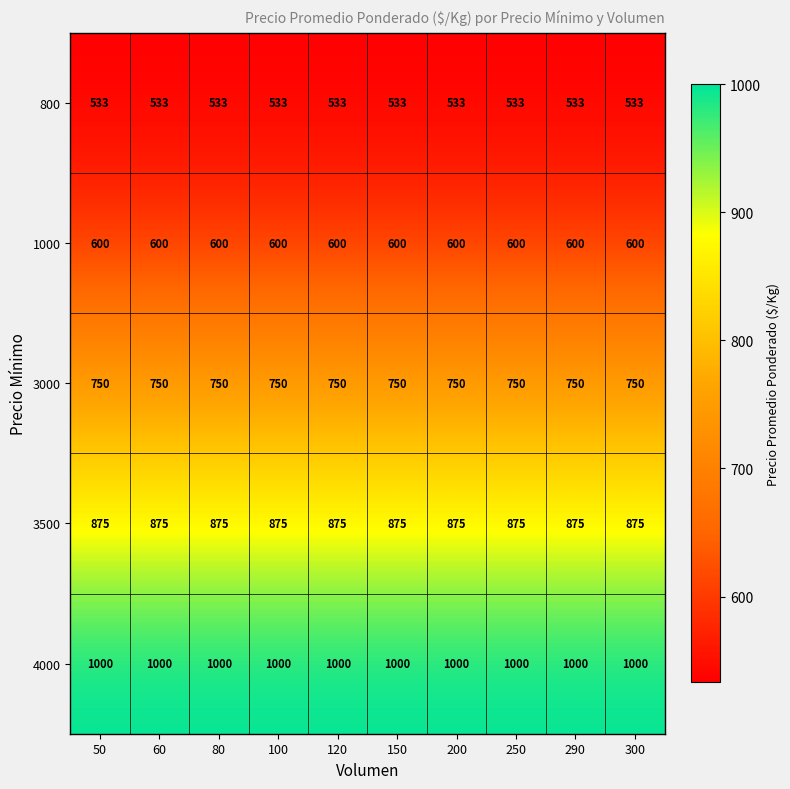

What is the maximum value shown in the chart?

1000